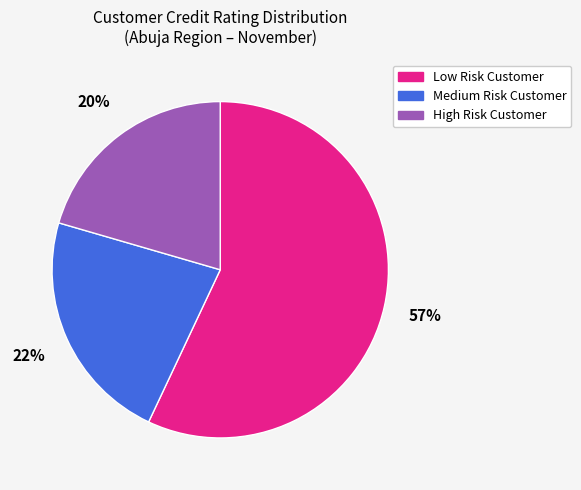

To the nearest percent, what portion does Medium Risk Customer represent?

22%